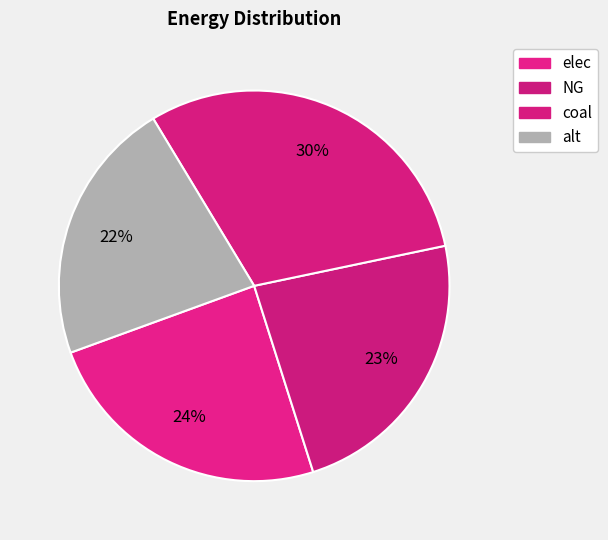

Which category has the biggest portion of the pie?

coal